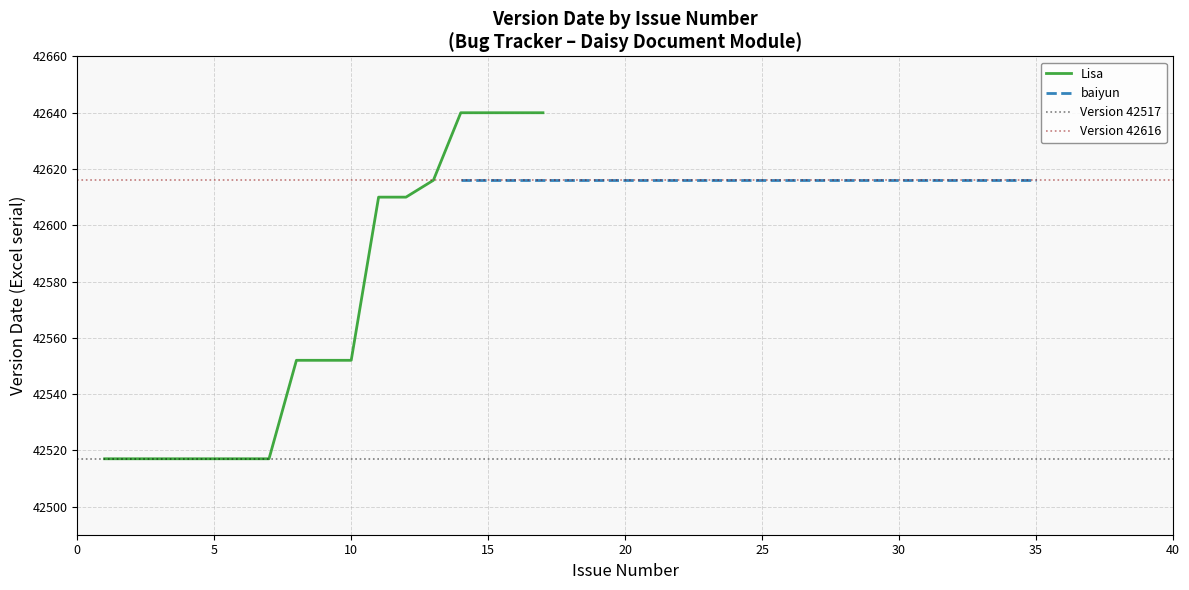

What is the greatest value displayed?

42640